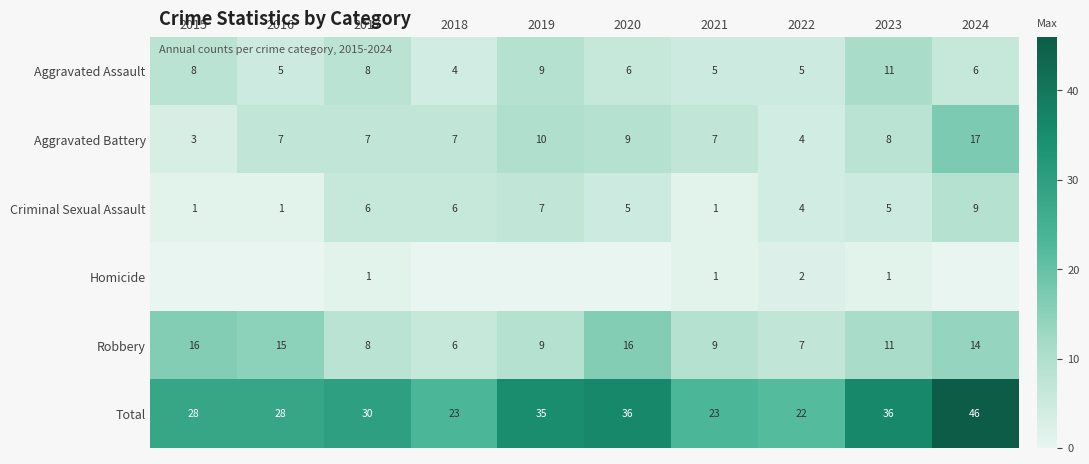

The value of Robbery at 2015 is 16. True or false?

True